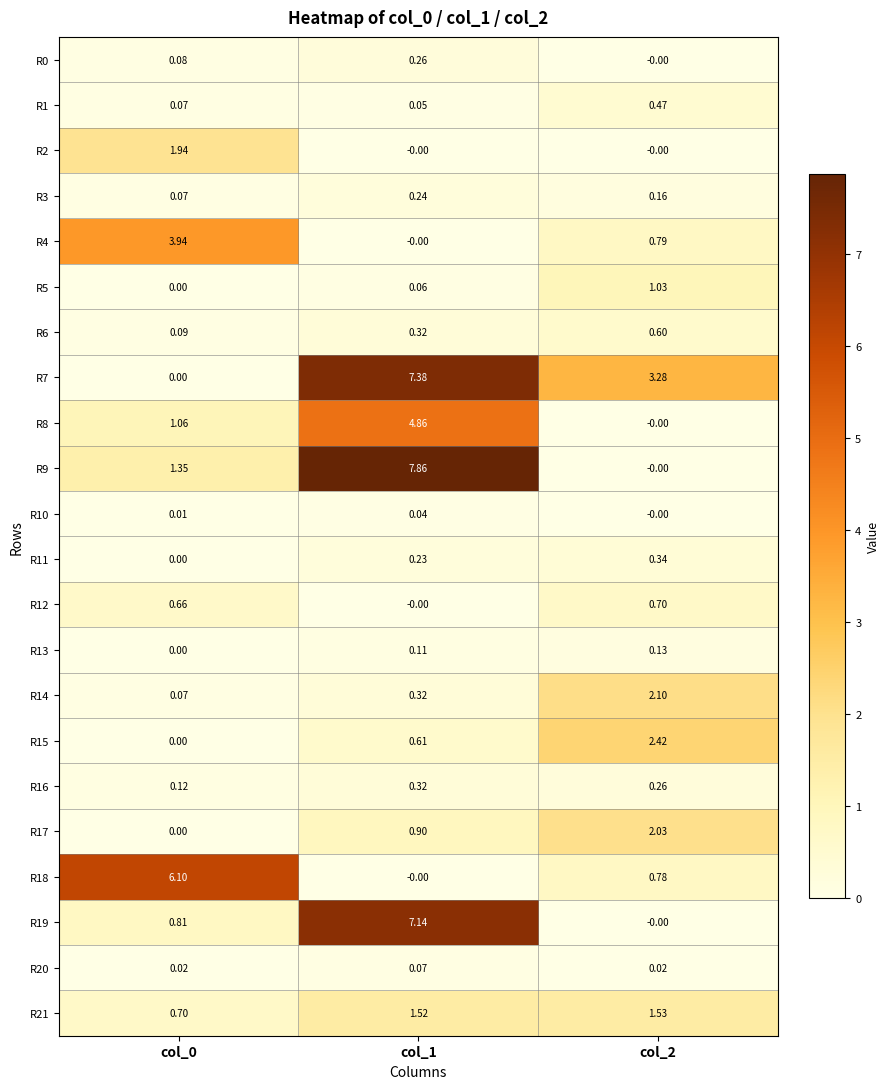

Is the value of R11 at col_2 greater than the value of R16 at col_1?

Yes